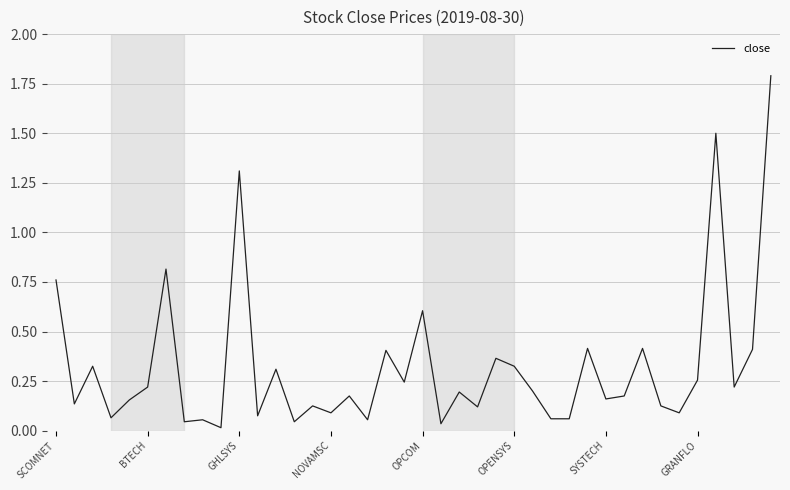

What is the greatest value displayed?

1.8